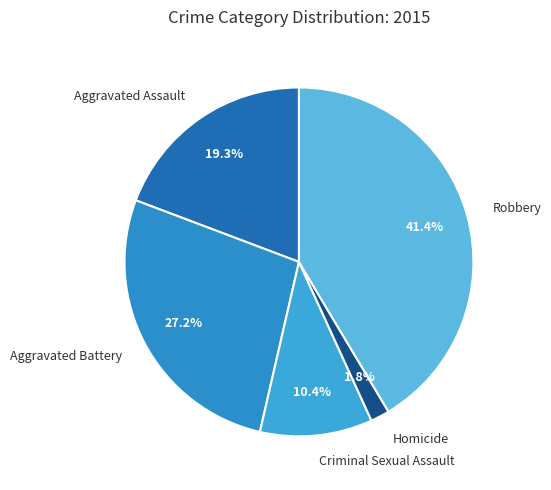

How many slices are in this pie chart?

5